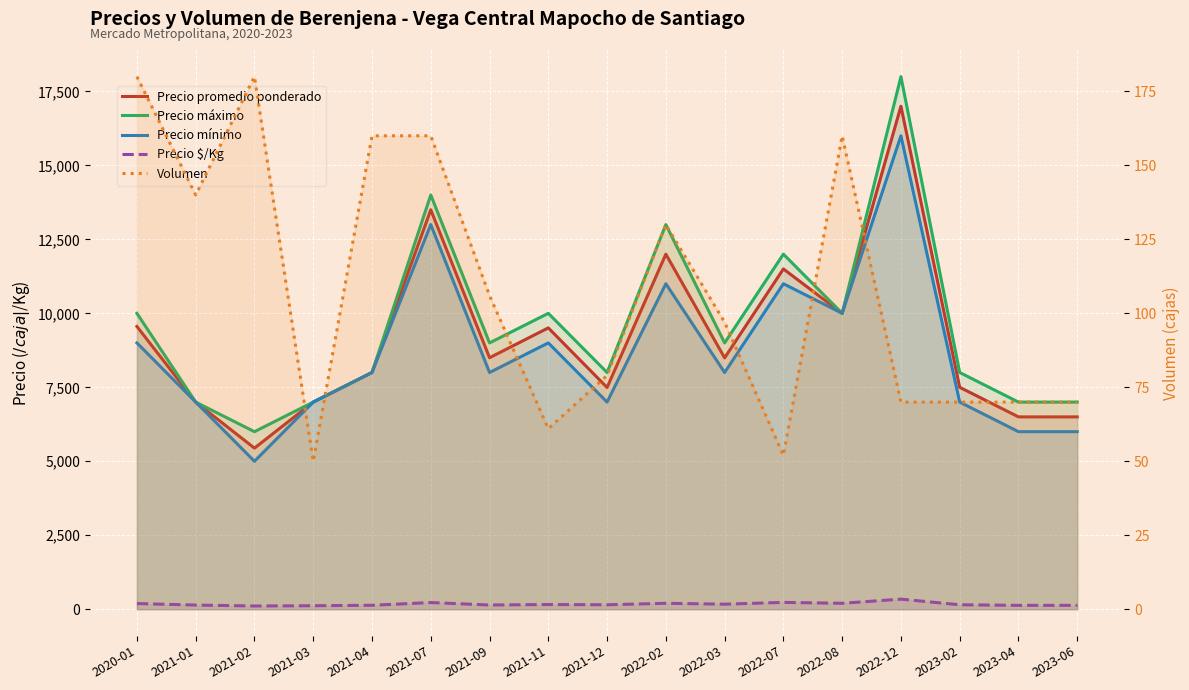

At which category is the sum across all series the highest?

2022-12